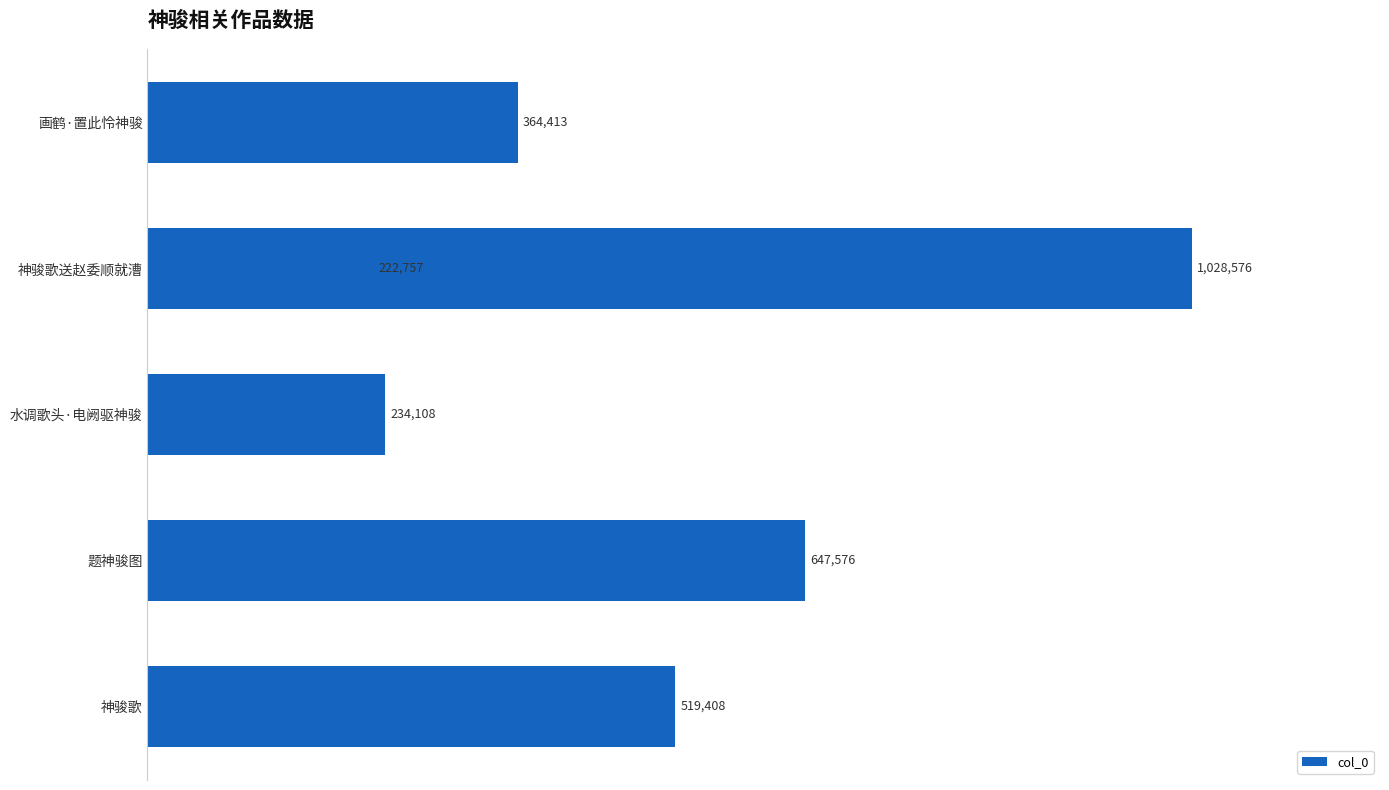

How many values are below 519408?

3